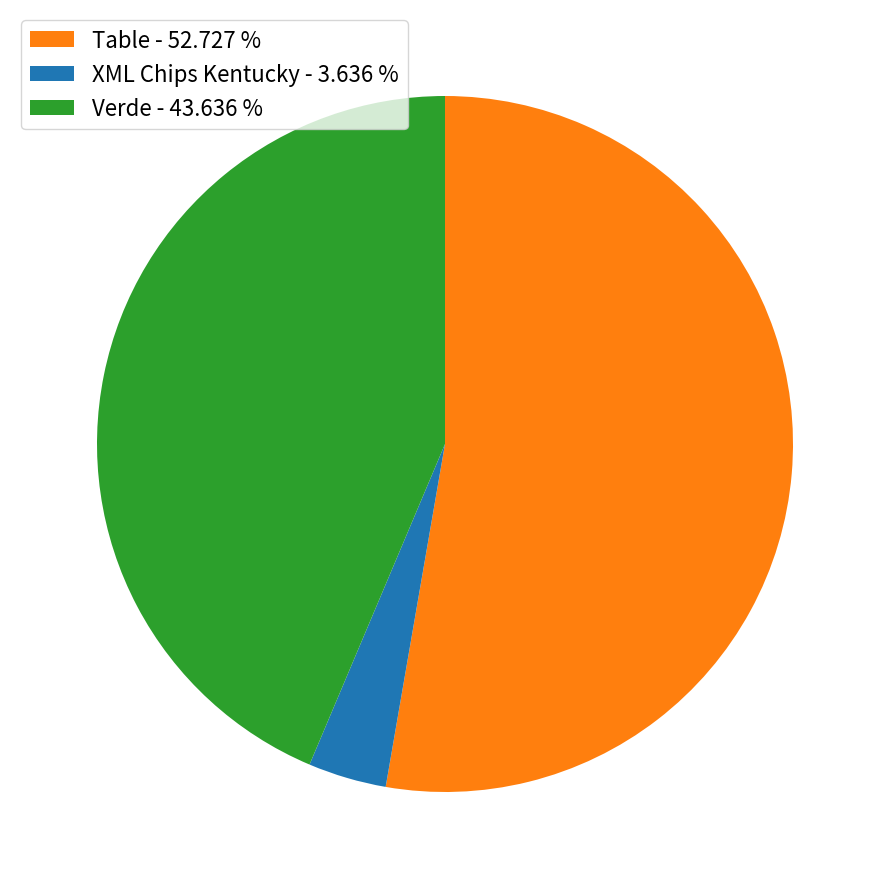

Combined, do XML Chips Kentucky - 3.636 % and Table - 52.727 % account for over 50%?

Yes